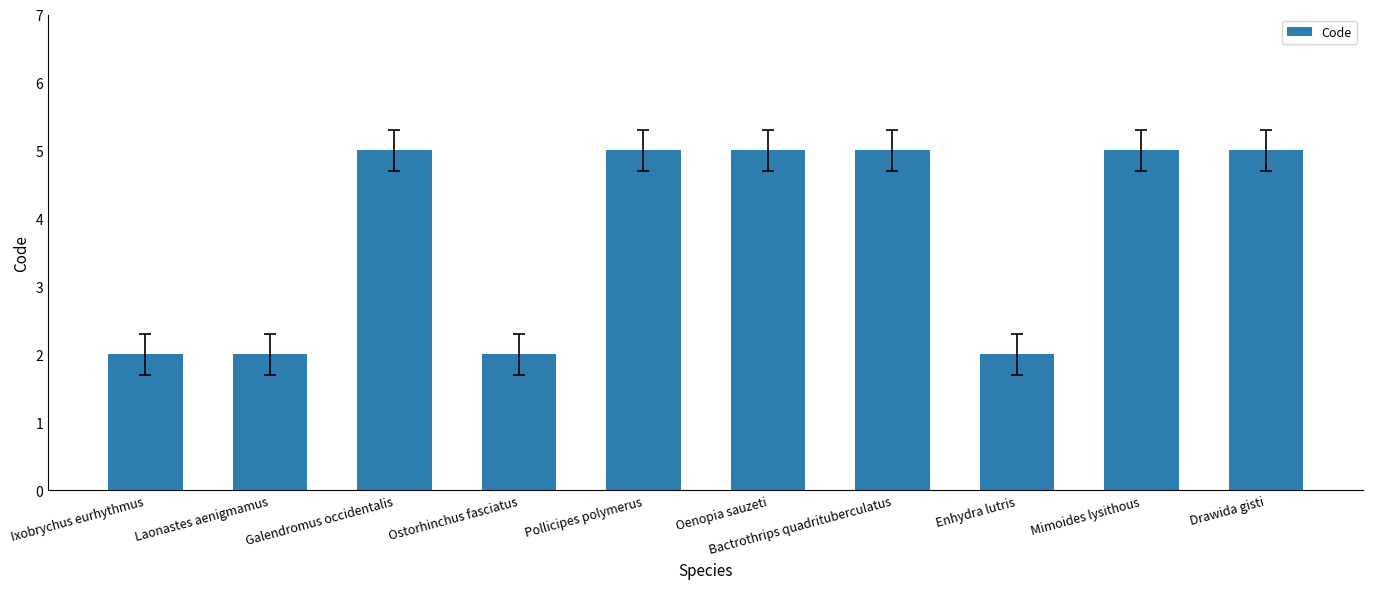

What is the label of the 7th bar from the right?

Ostorhinchus fasciatus